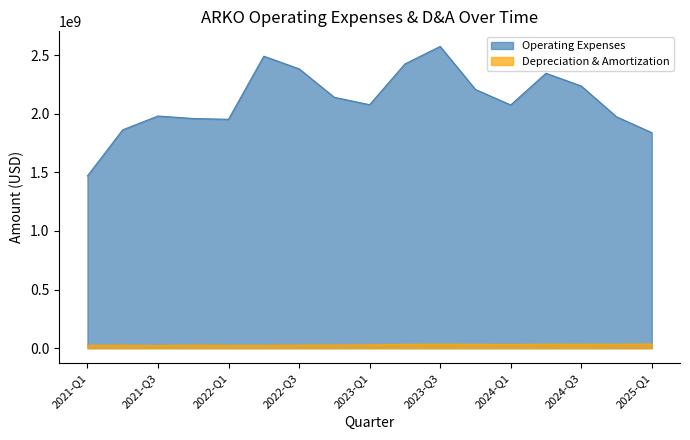

What are all the series names shown in the legend?

Operating Expenses, Depreciation & Amortization